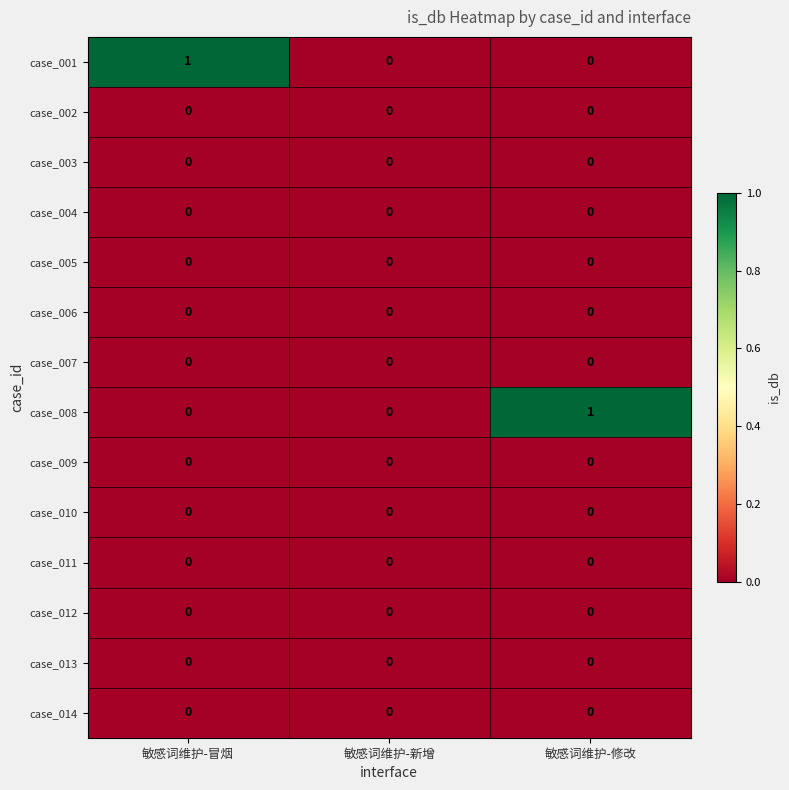

Count the number of categories in the chart.

3